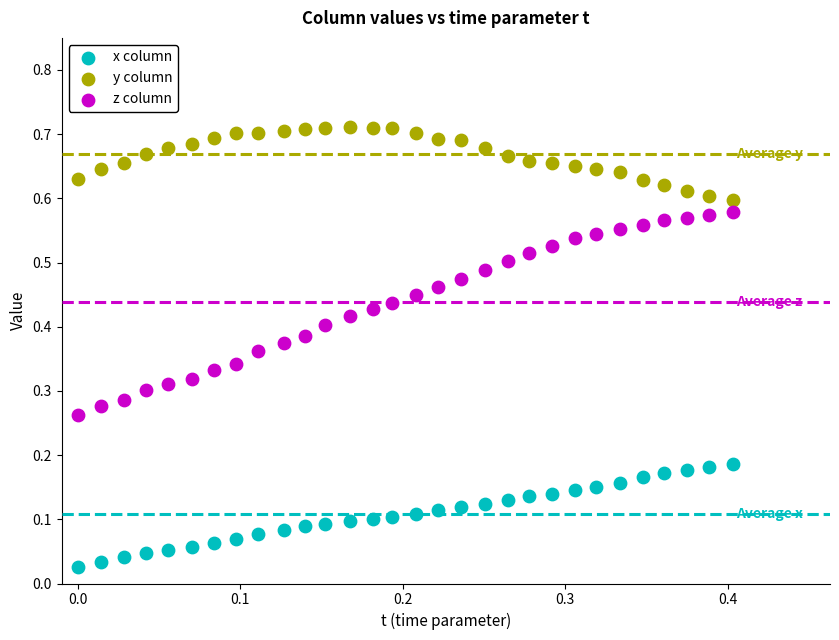

Which series reaches the maximum Y coordinate?

y column